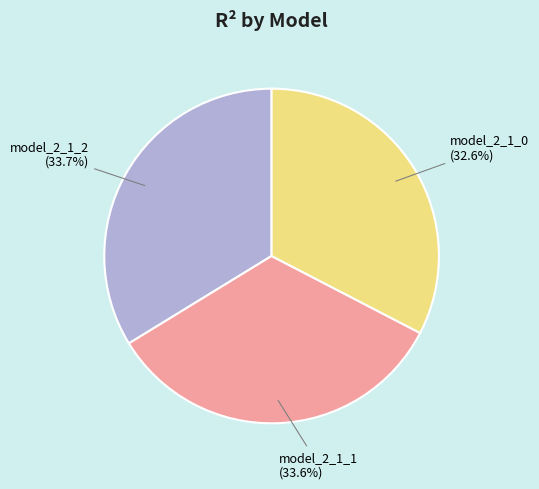

True or false: model_2_1_1 accounts for 34% of the total.

True